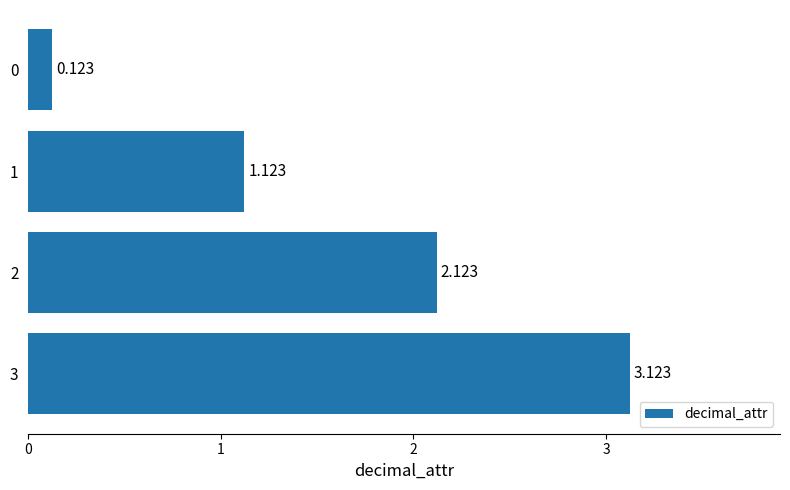

At which category does the chart reach its minimum across all series?

0